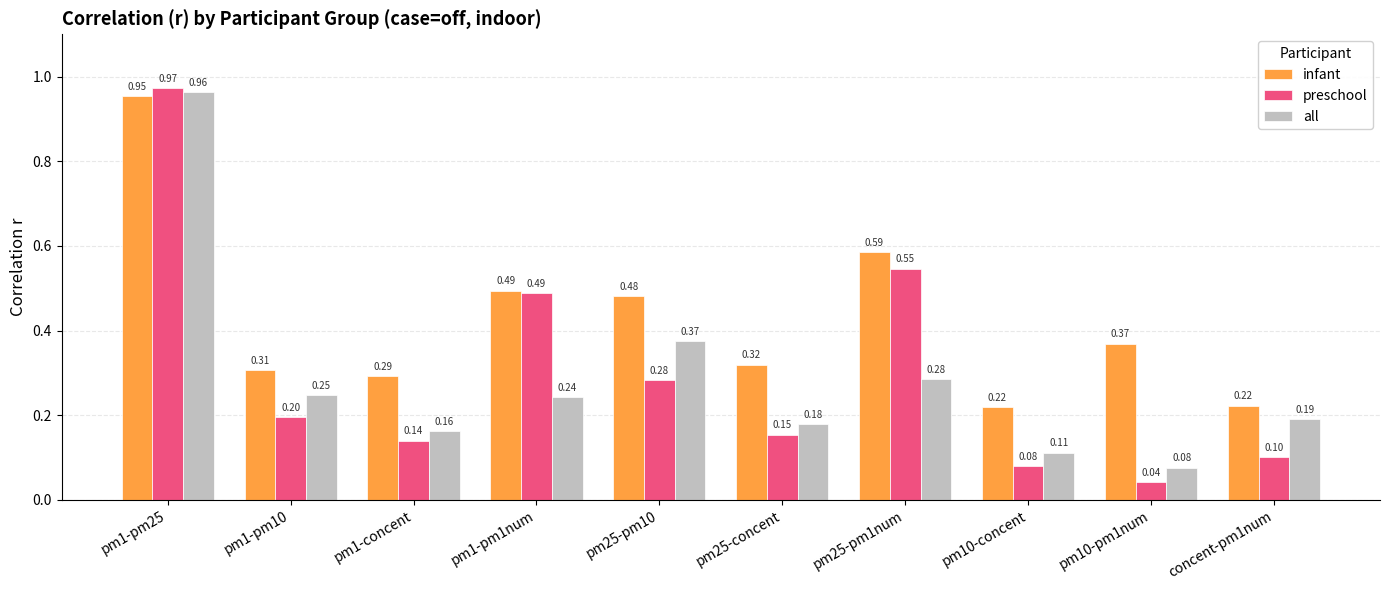

Which series has the largest total across all categories?

infant